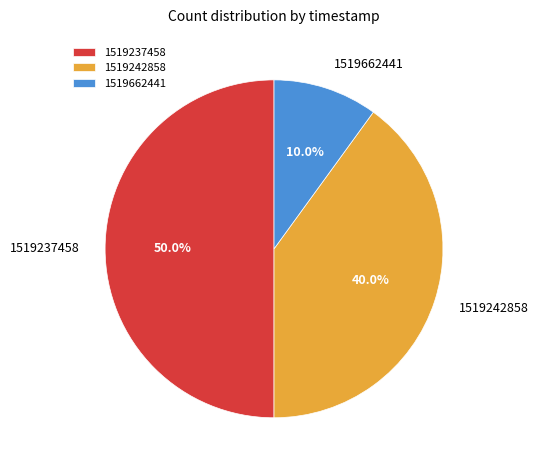

Rank the categories by value from highest to lowest.

1519237458, 1519242858, 1519662441